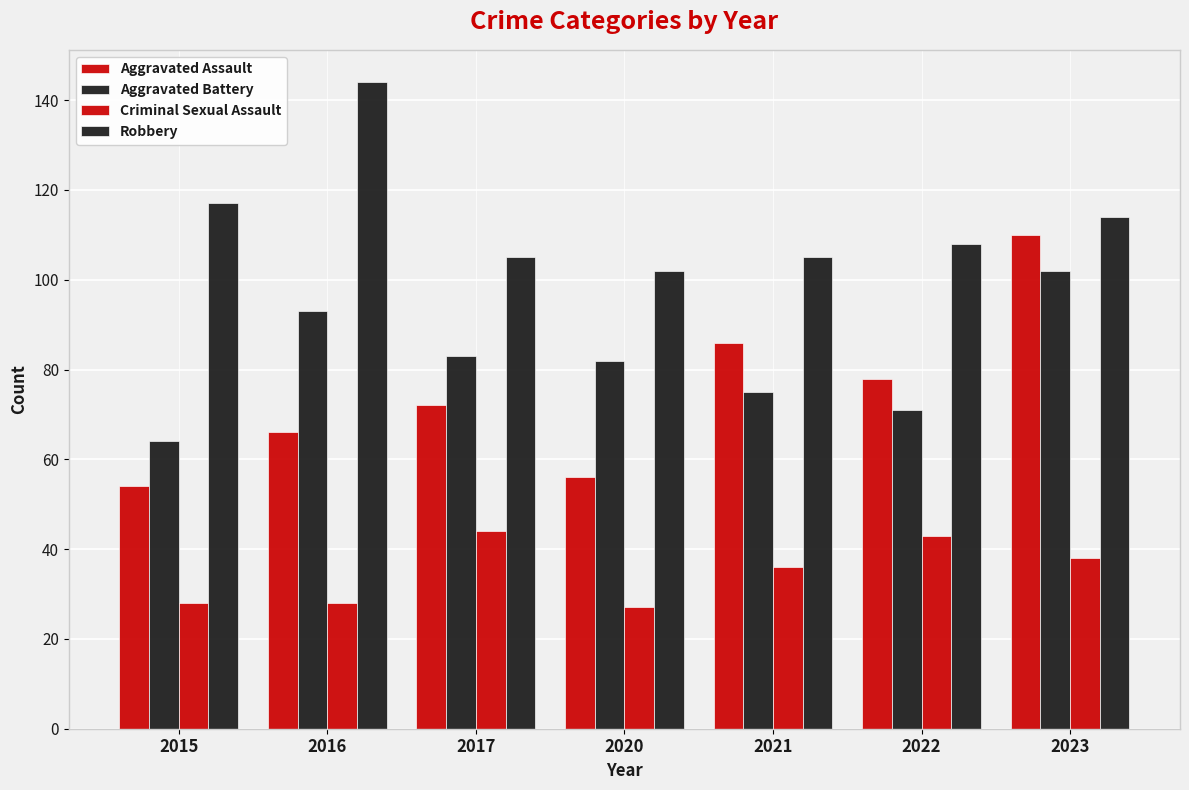

How many distinct data groups are displayed?

4